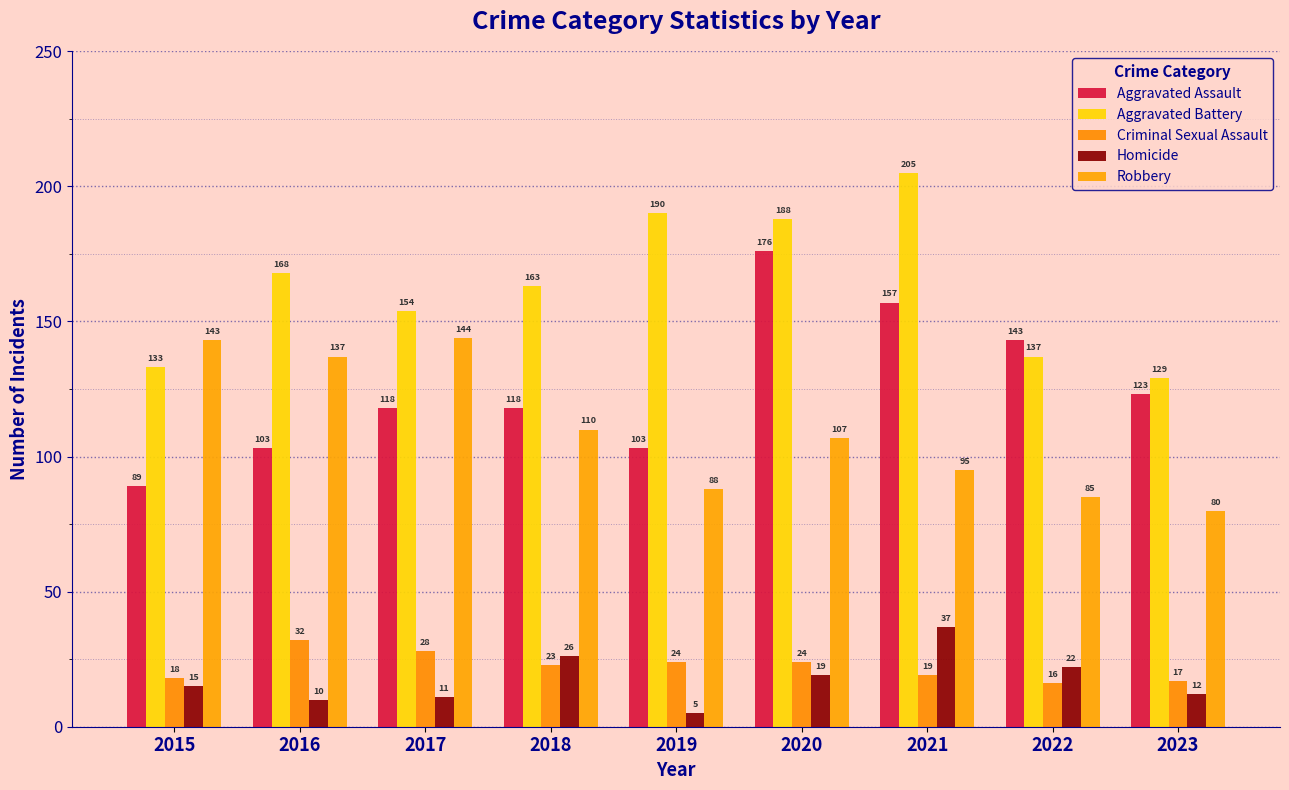

At which label does Robbery reach its minimum?

2023